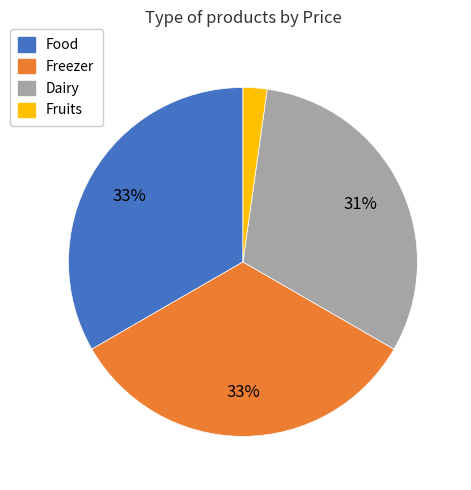

Is there a majority slice in this chart?

No